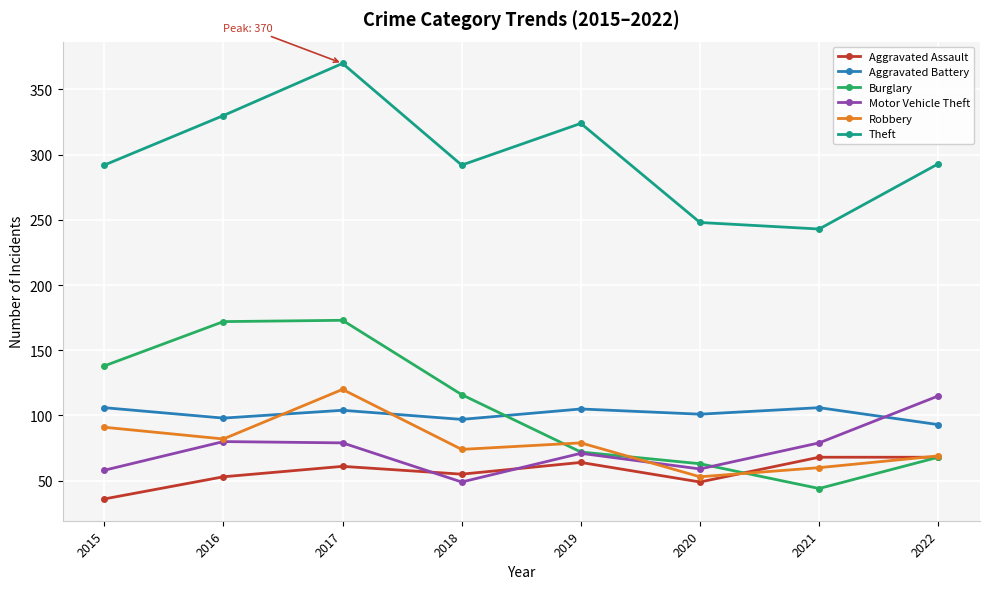

Is it true that Aggravated Battery equals 189 at 2015?

False